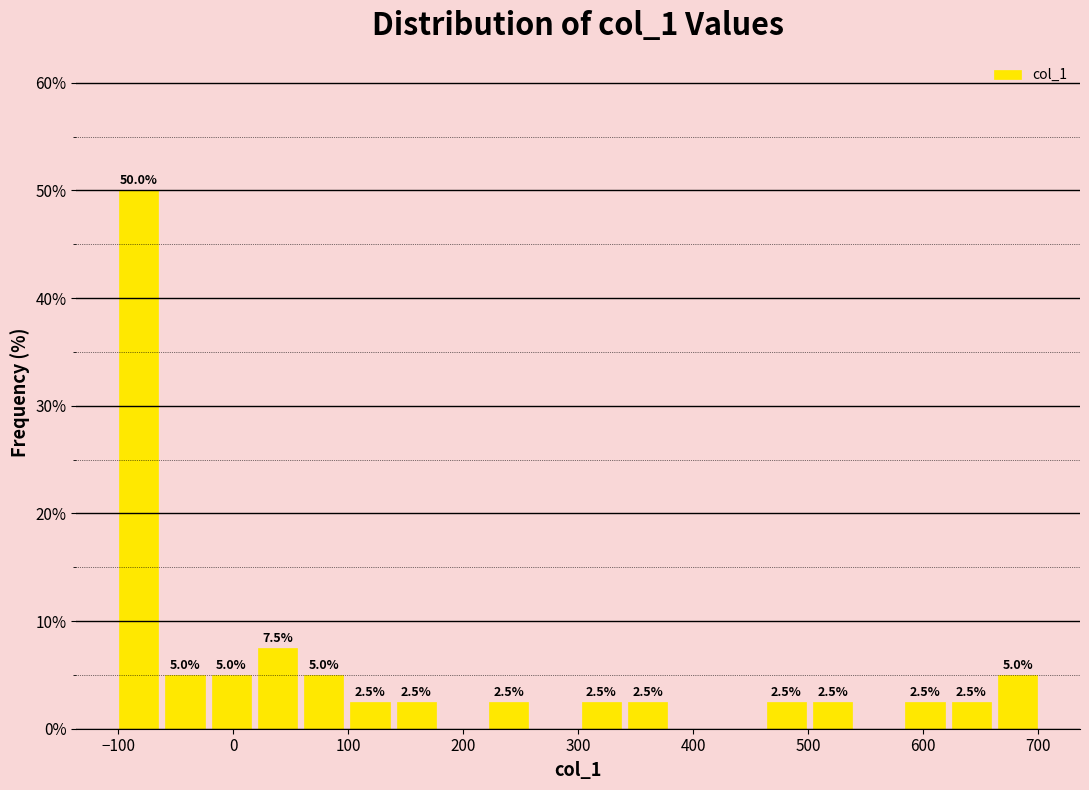

Which range on the x-axis has the tallest bar?

-100 to -60